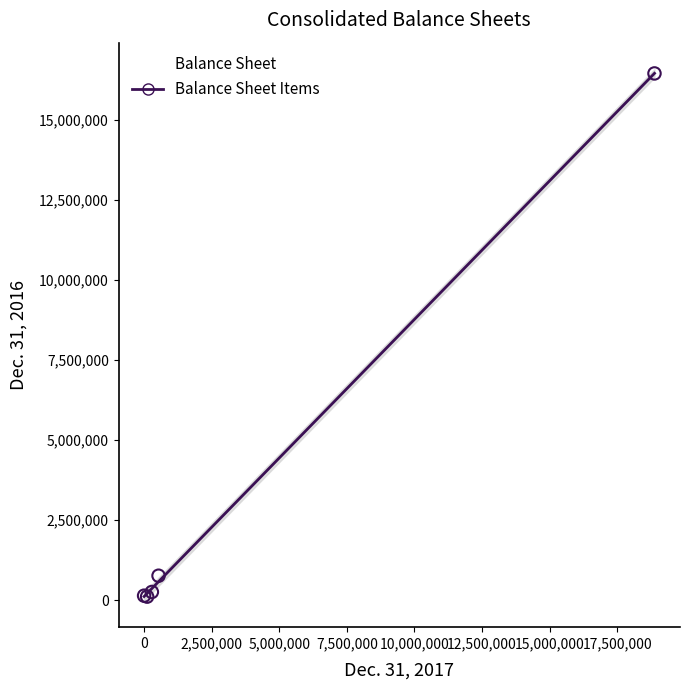

What Y value in the scatter plot is closest to 8277979?

767437